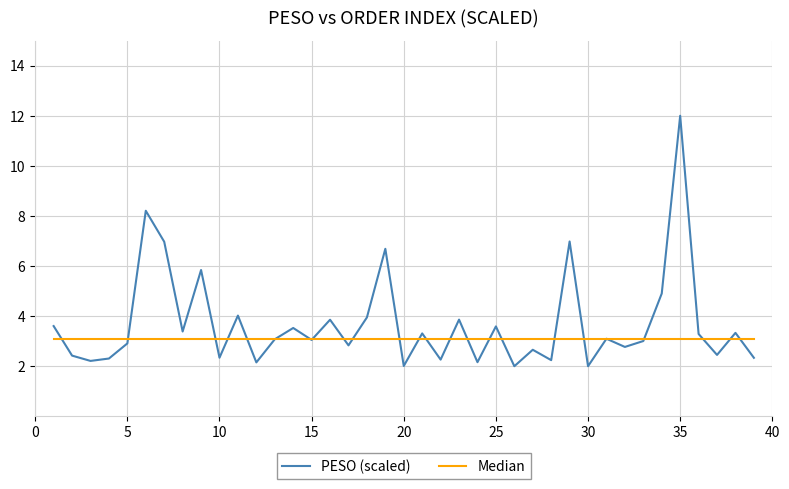

Which series has the largest total across all categories?

PESO (scaled)